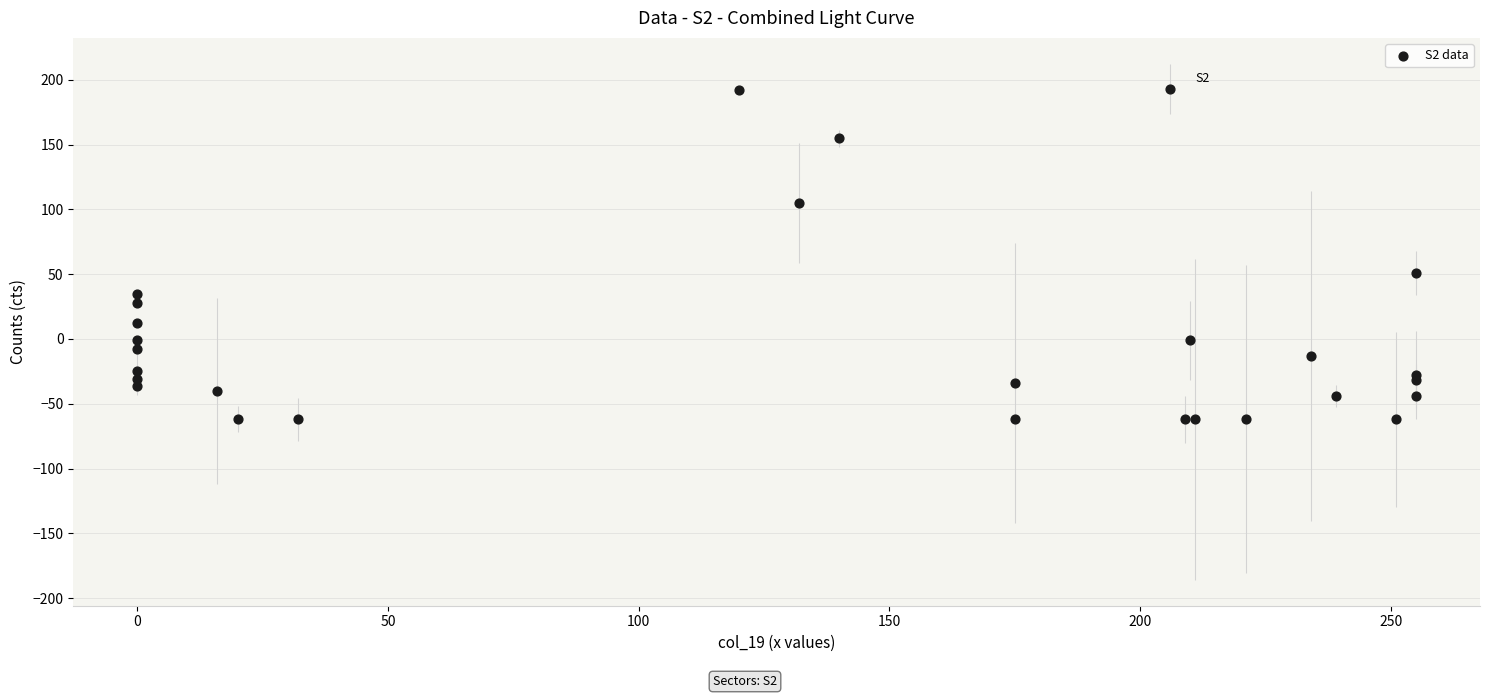

What Y value in the scatter plot is closest to 65?

51